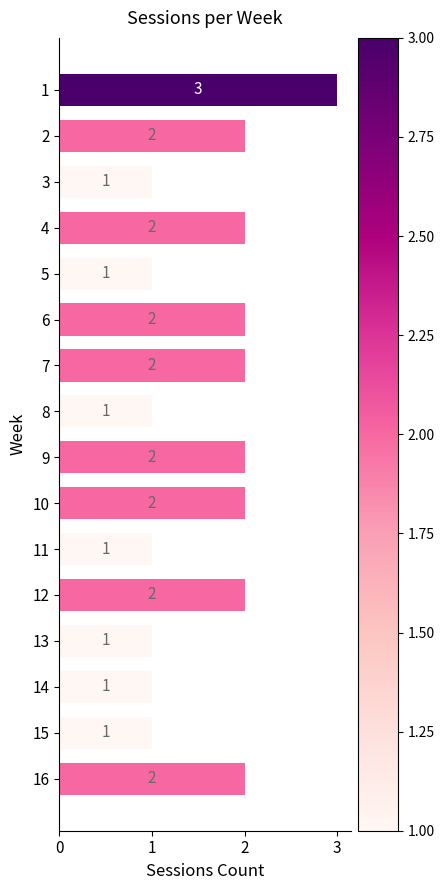

What is the greatest value displayed?

3